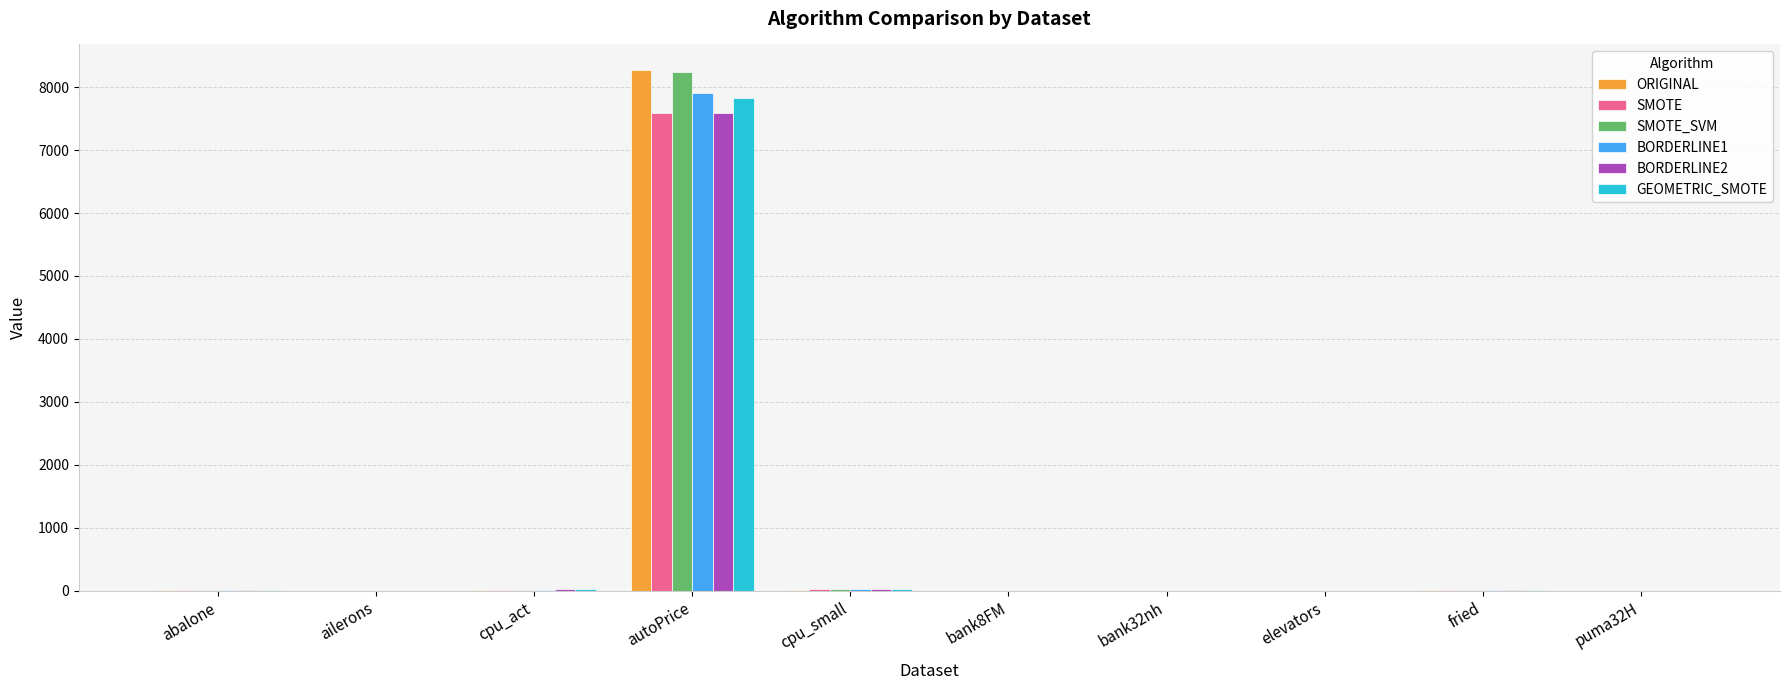

Which category has the highest value across all series?

autoPrice